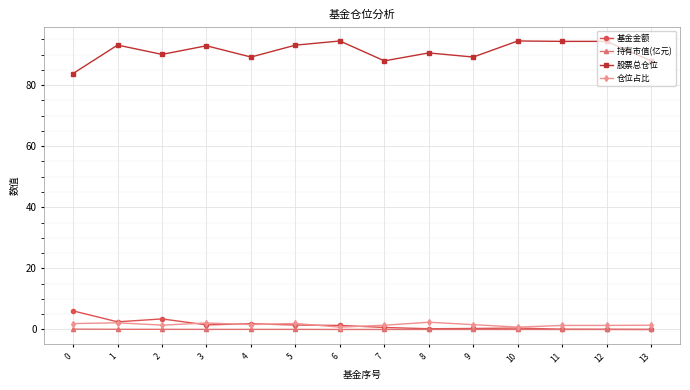

True or false: 基金金额 and 股票总仓位 intersect in this chart.

False